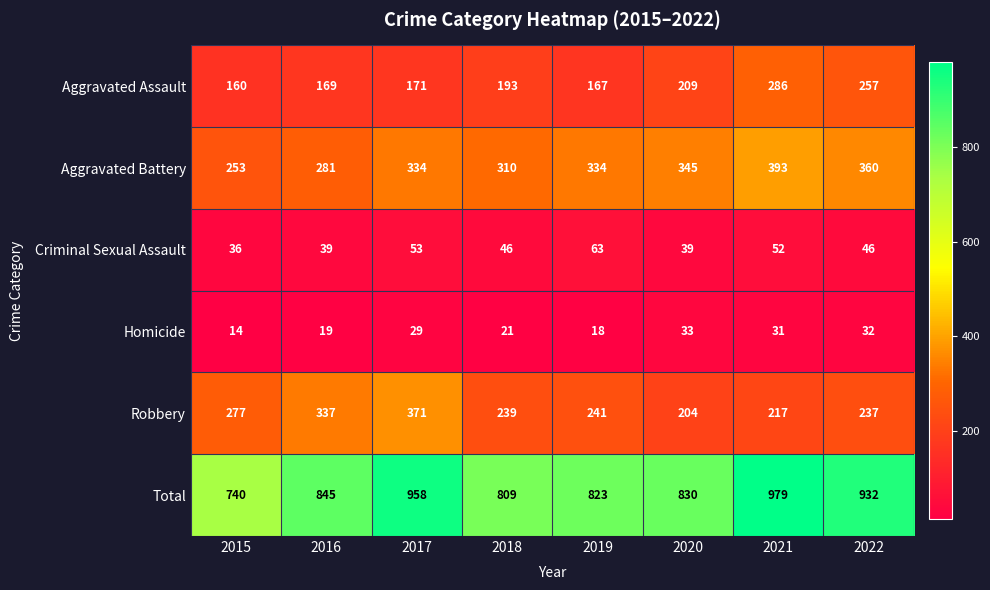

Rank the series by their maximum value, from highest to lowest.

Total, Aggravated Battery, Robbery, Aggravated Assault, Criminal Sexual Assault, Homicide